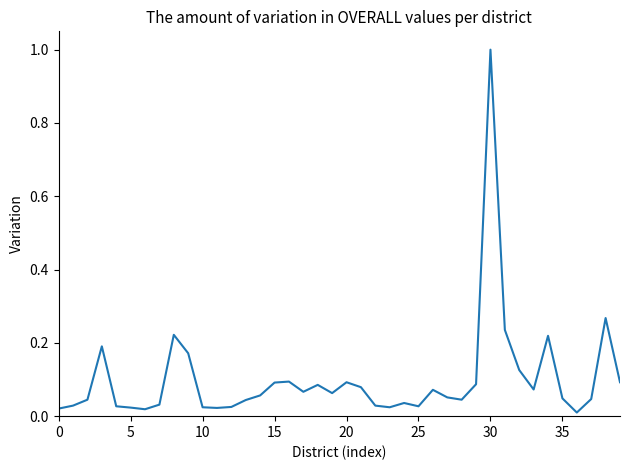

How many categories are shown in the chart?

40